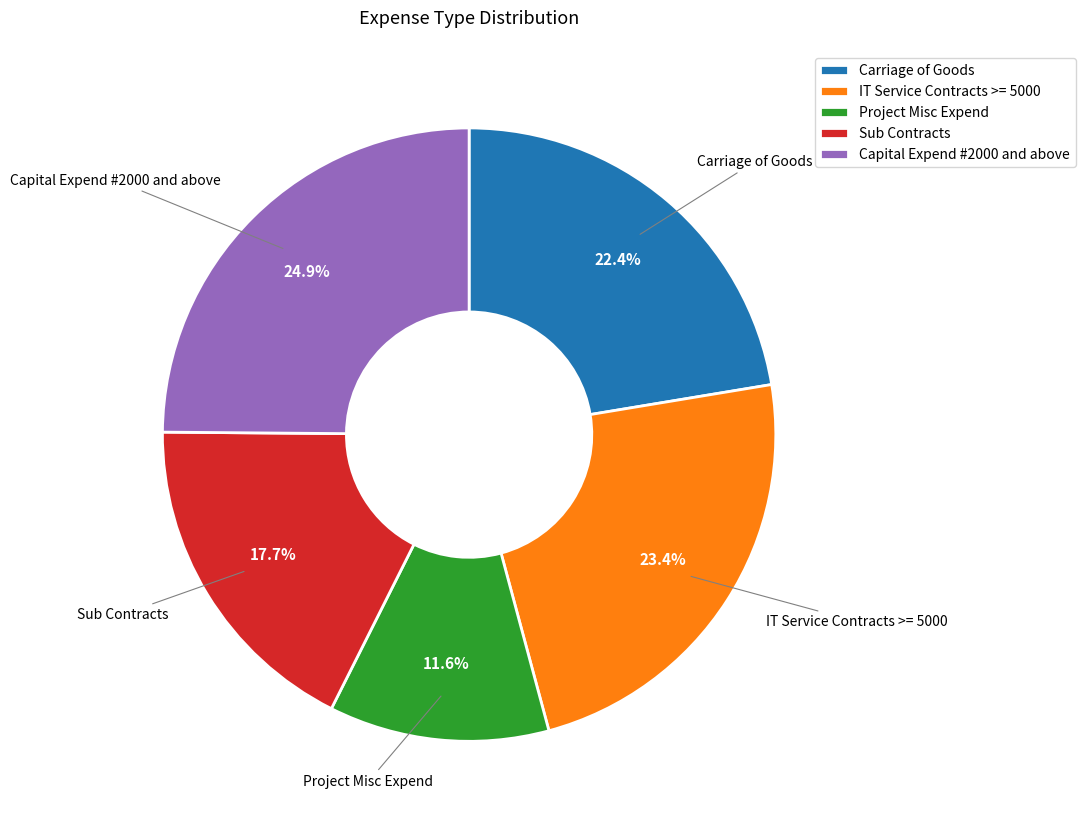

Which category has the smallest portion of the pie?

Project Misc Expend